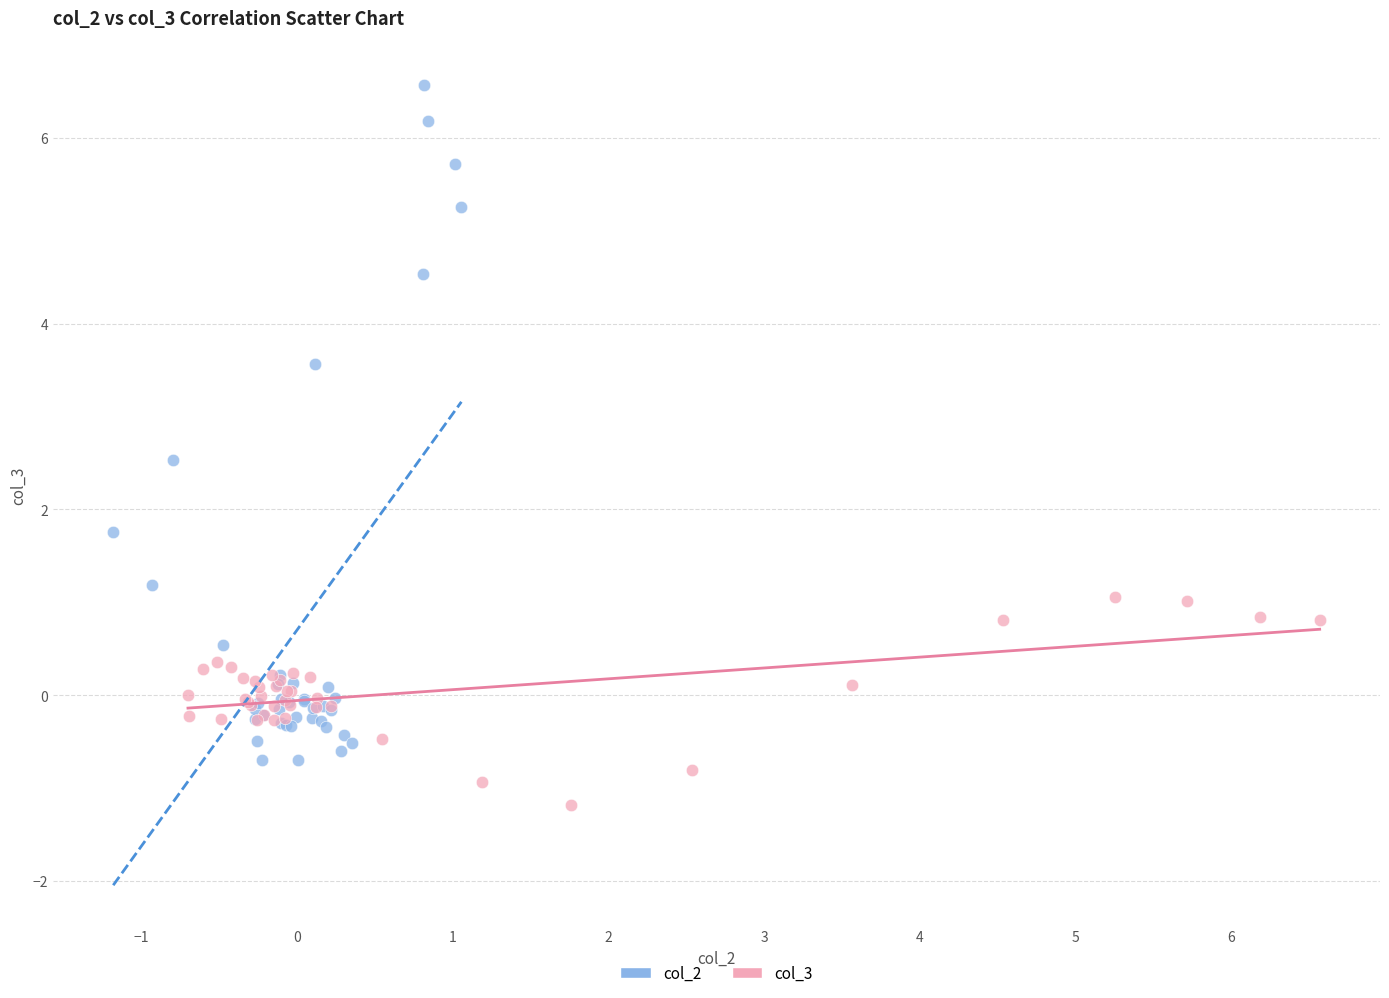

Which series contains the lowest Y value?

col_3